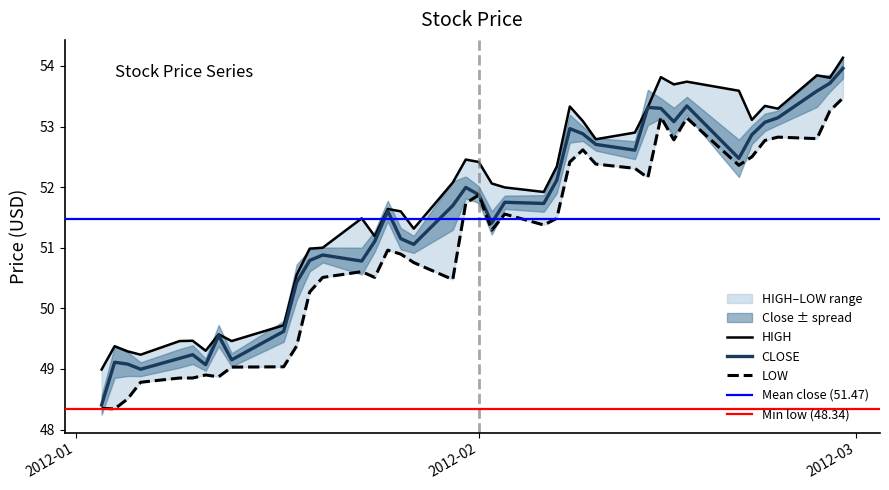

What is the average value of the LOW series?

51.1